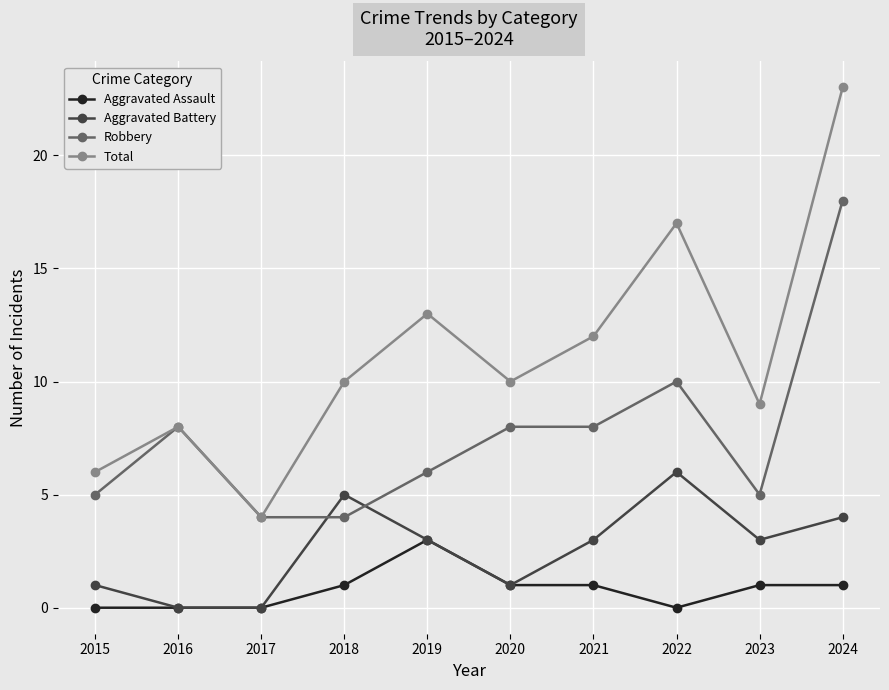

What is the value of the Aggravated Battery point at the 5th from the left?

3